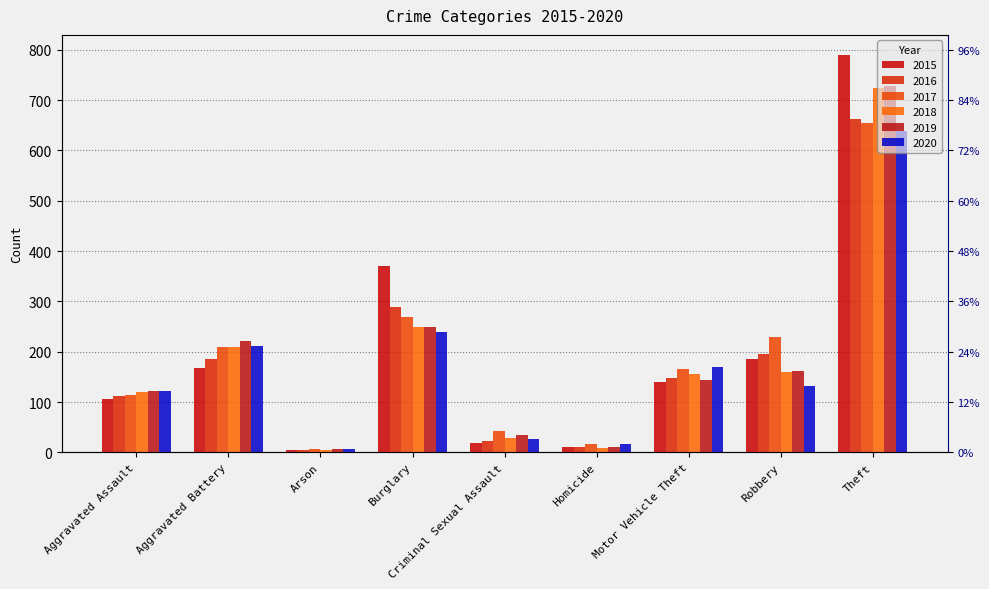

Which has a higher value, Arson or Homicide?

Homicide